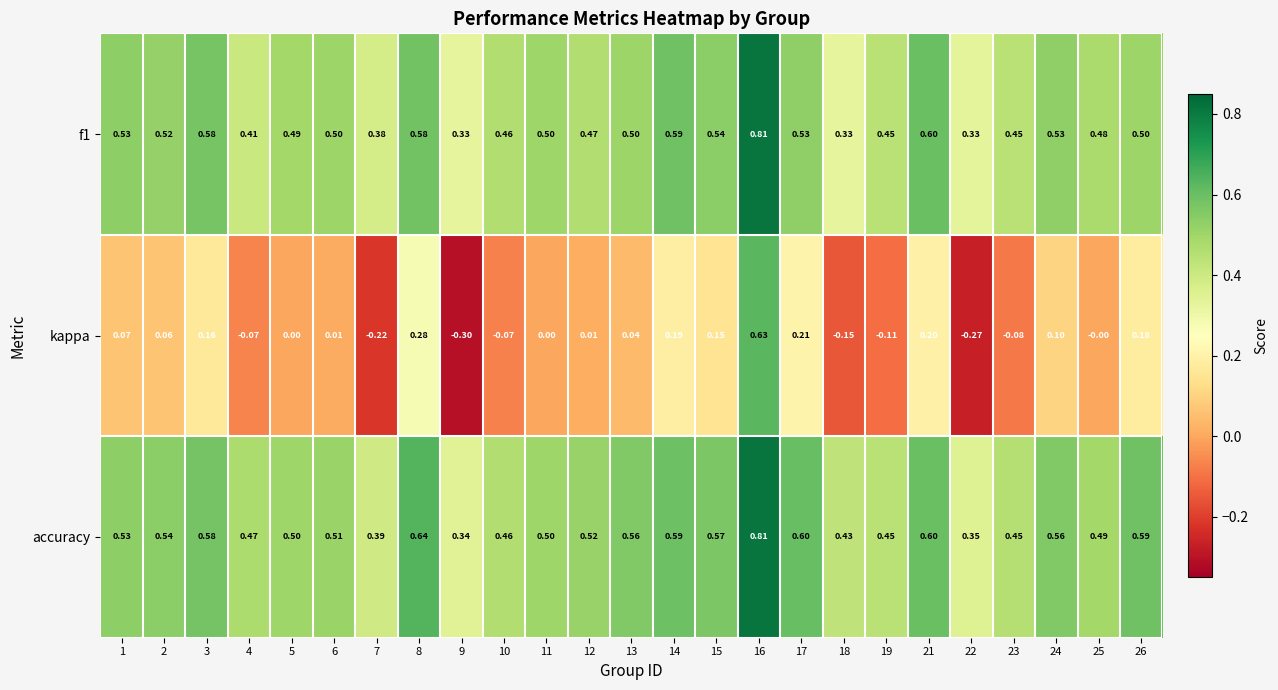

At how many categories does at least one series exceed 0?

25